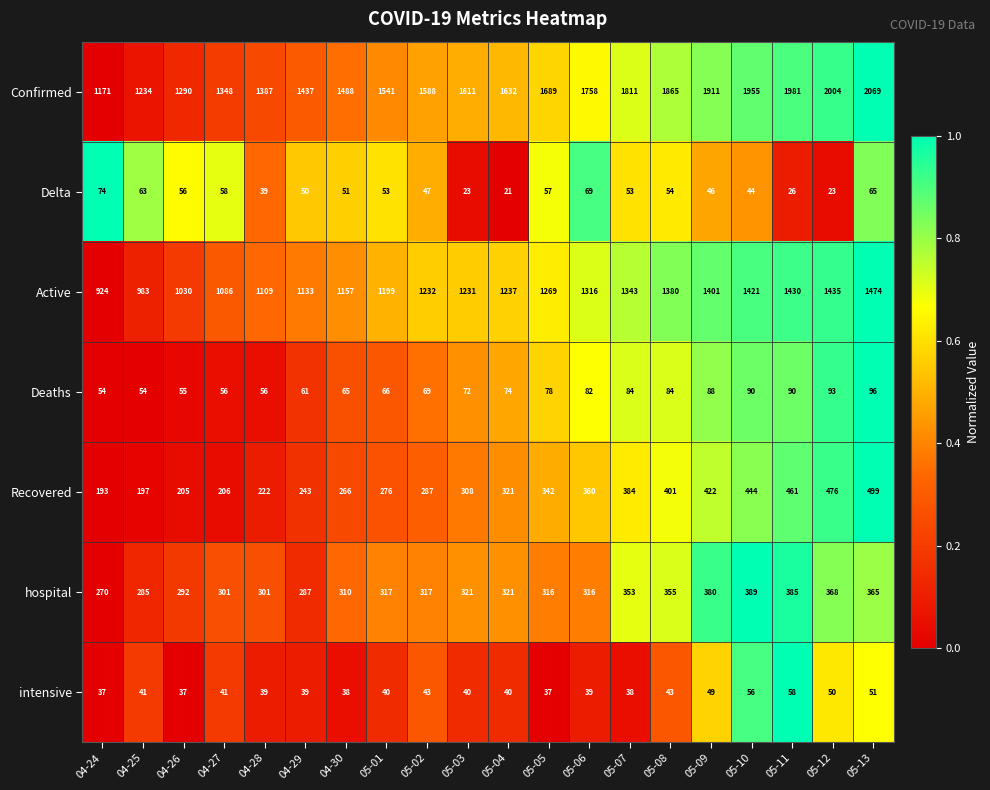

At 04-26, list the series in order from smallest to largest.

intensive, Deaths, Delta, Recovered, hospital, Active, Confirmed